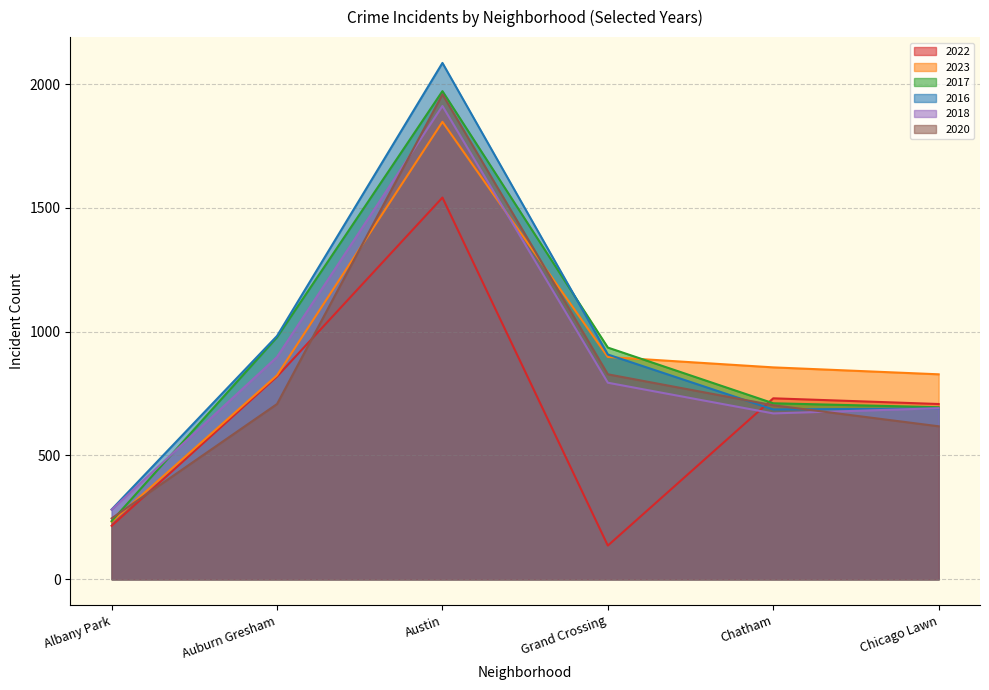

Reading right to left, list all the values displayed in this chart.

2022: Chicago Lawn=708	Chatham=731	Grand Crossing=136	Austin=1542	Auburn Gresham=819	Albany Park=216
2023: Chicago Lawn=828	Chatham=856	Grand Crossing=898	Austin=1848	Auburn Gresham=824	Albany Park=232
2017: Chicago Lawn=695	Chatham=711	Grand Crossing=936	Austin=1972	Auburn Gresham=978	Albany Park=235
2016: Chicago Lawn=690	Chatham=686	Grand Crossing=908	Austin=2086	Auburn Gresham=983	Albany Park=282
2018: Chicago Lawn=691	Chatham=670	Grand Crossing=794	Austin=1912	Auburn Gresham=898	Albany Park=281
2020: Chicago Lawn=618	Chatham=703	Grand Crossing=828	Austin=1959	Auburn Gresham=708	Albany Park=246